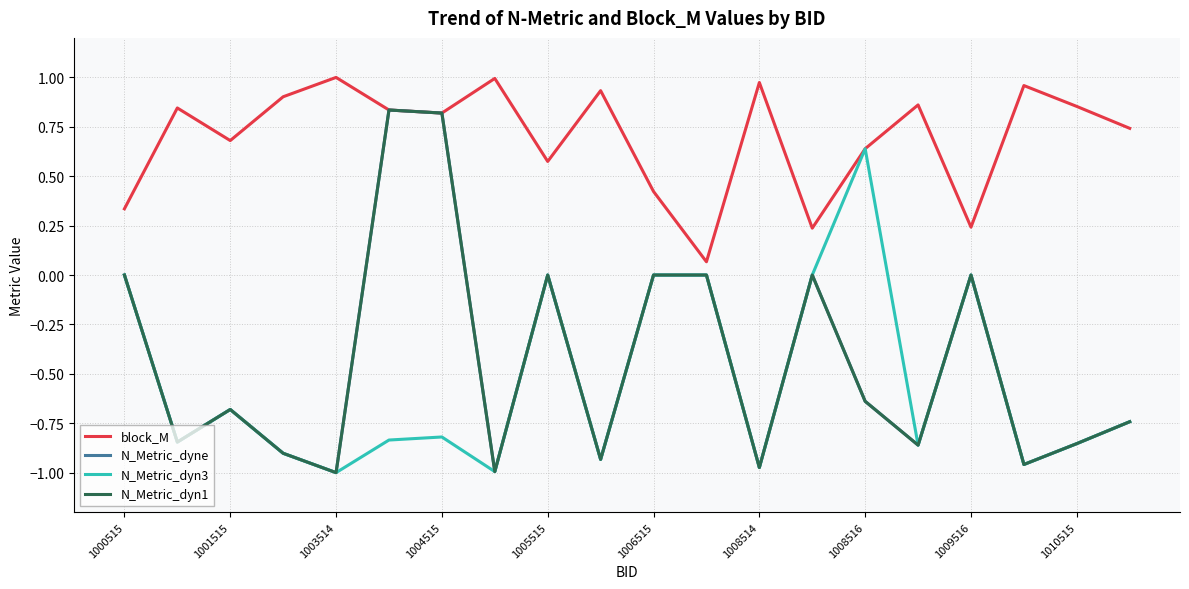

Does the chart have visible grid lines?

Yes